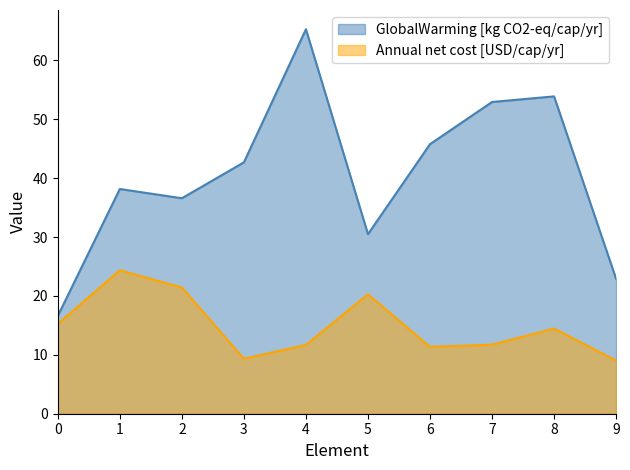

Reading left to right, extract all data points from this chart.

Annual net cost [USD/cap/yr]: 15.2	24.4	21.4	9.3	11.7	20.3	11.3	11.7	14.5	9.0
GlobalWarming [kg CO2-eq/cap/yr]: 16.6	38.2	36.6	42.7	65.3	30.5	45.8	53.0	53.9	22.9